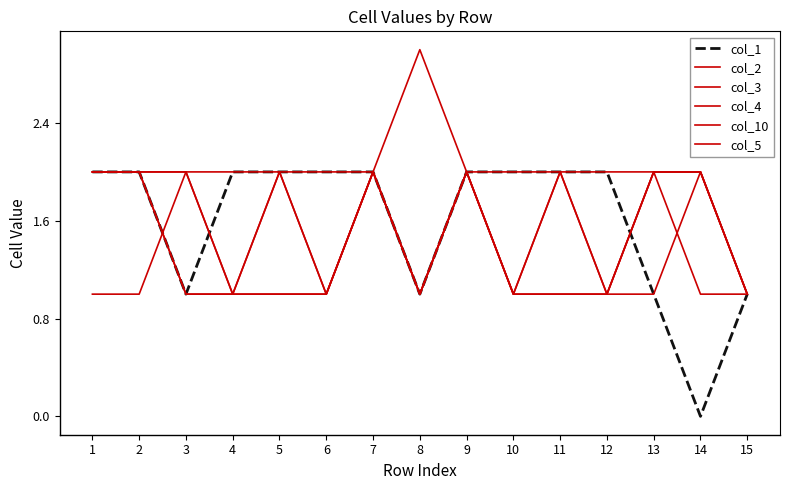

What is the value of the col_2 point at the 11th from the left?

2